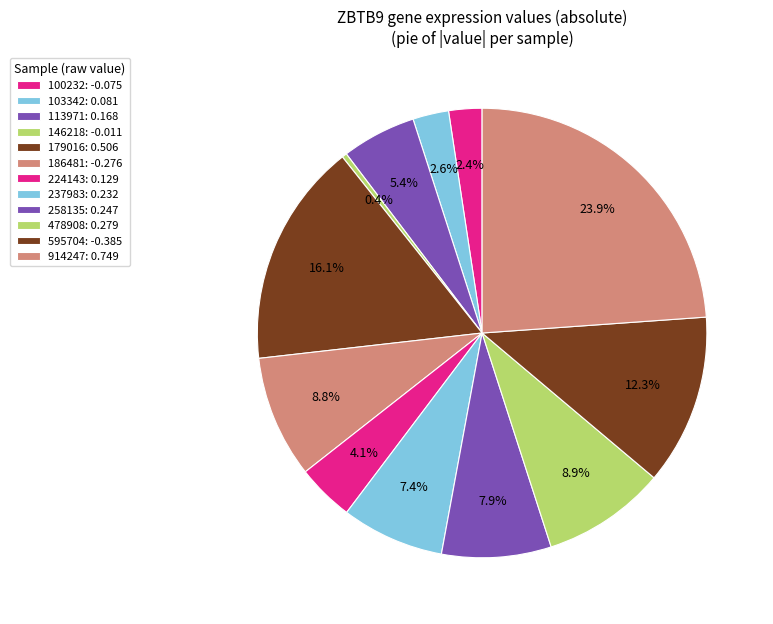

True or false: 113971 accounts for 1% of the total.

False